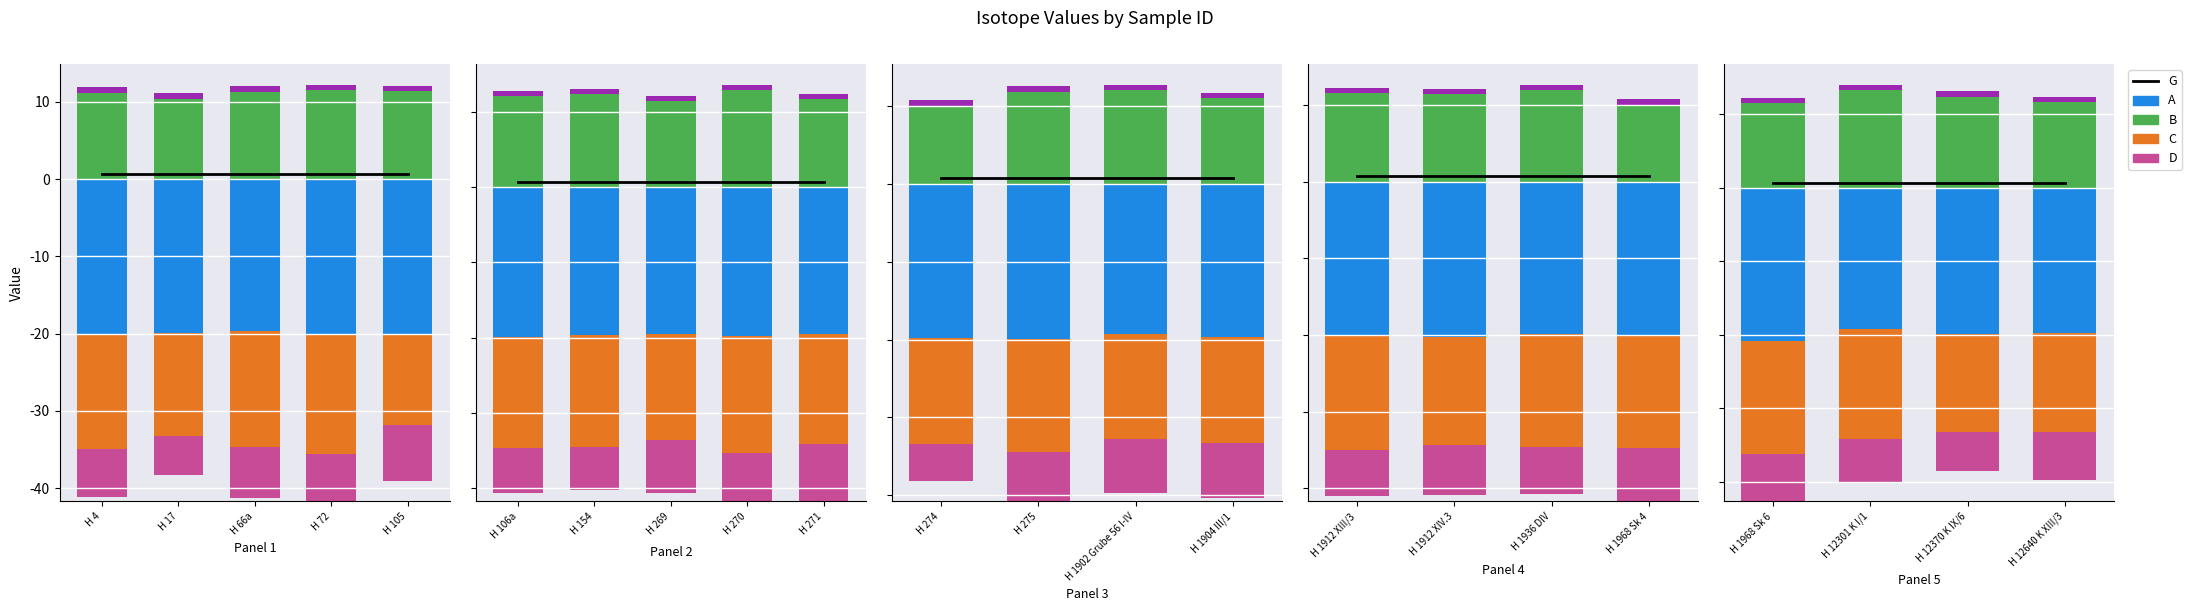

At which label does A reach its peak?

H 4